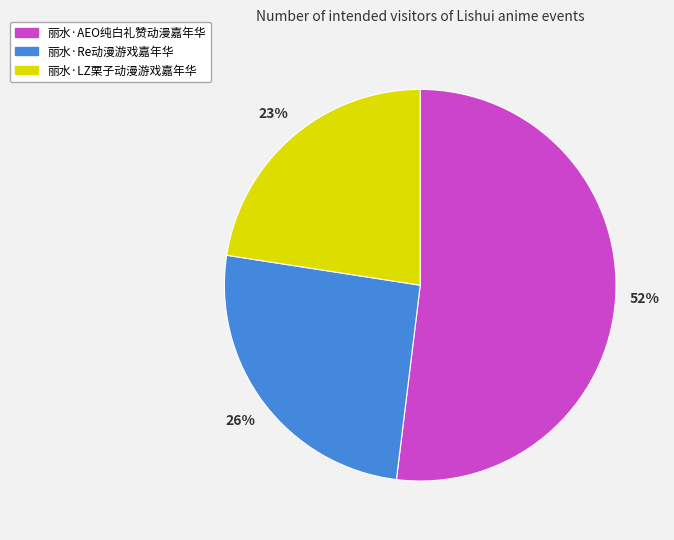

Which slice is the smallest?

丽水·LZ栗子动漫游戏嘉年华